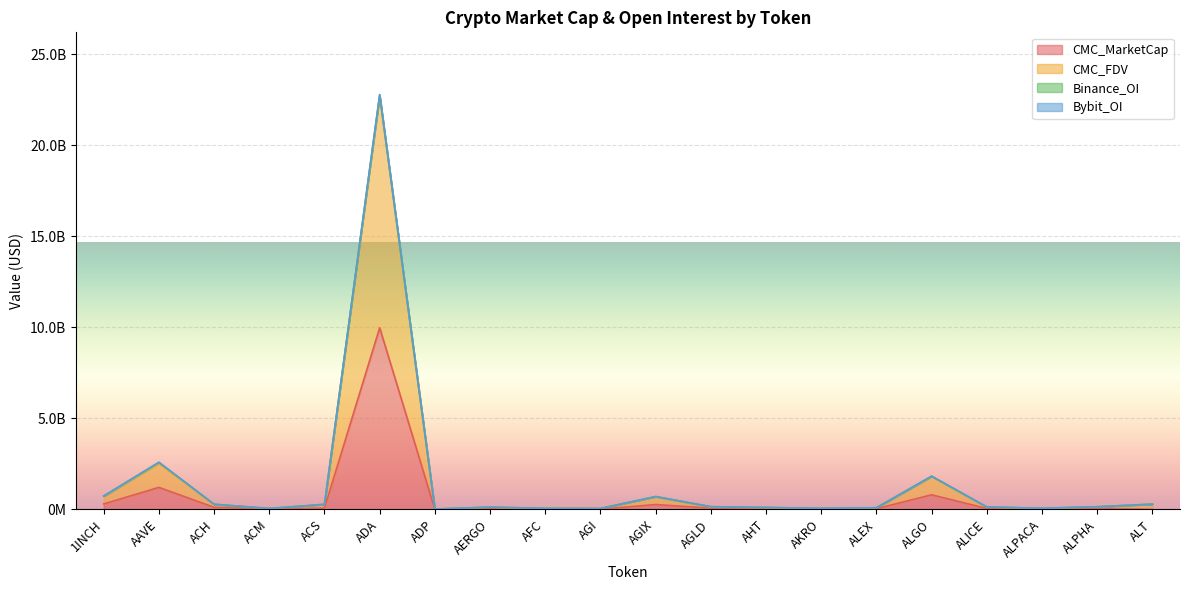

True or false: CMC_MarketCap has a value of 29229553.6 at AHT.

True